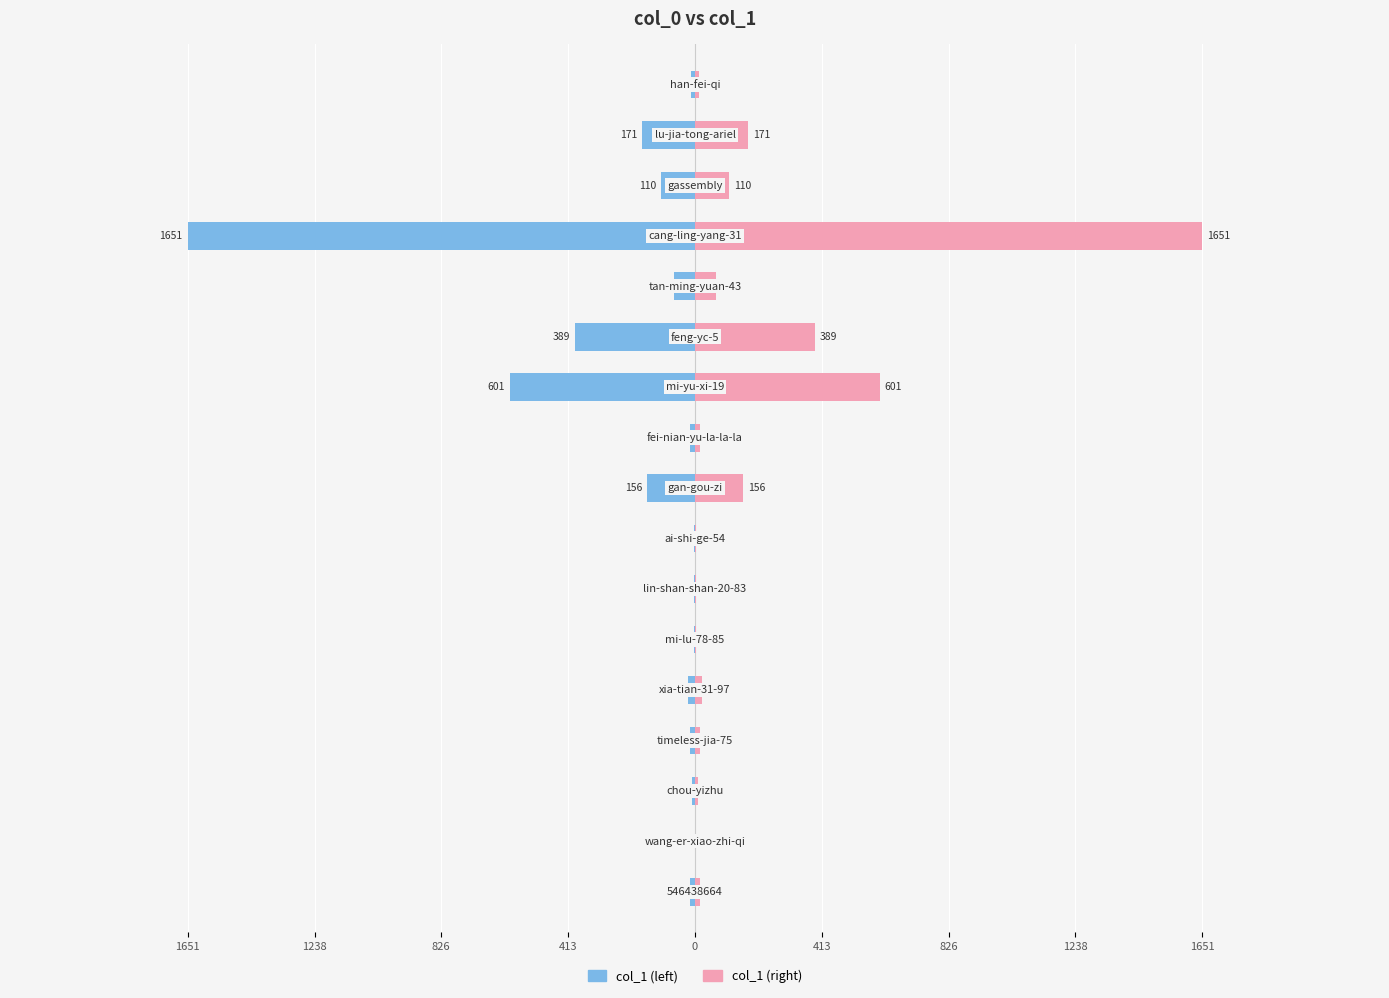

Rank the series by their average value, from lowest to highest.

col_1 (left), col_1 (right)